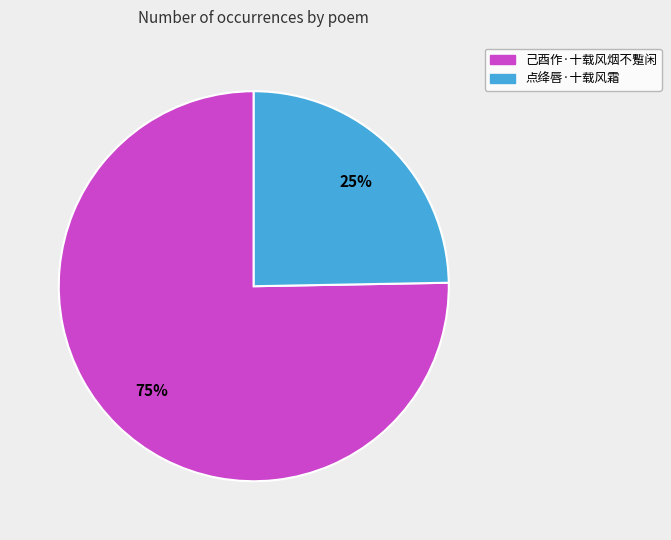

To the nearest percent, what percentage of the pie is 己酉作·十载风烟不蹔闲?

75%